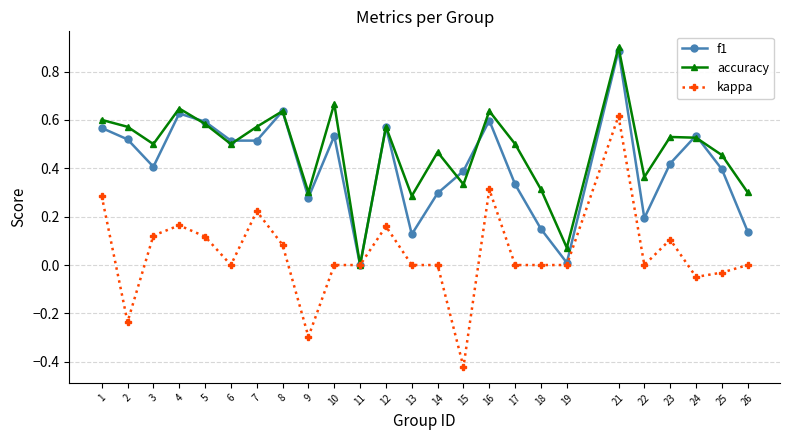

Which series changed the most between 2 and 4?

kappa